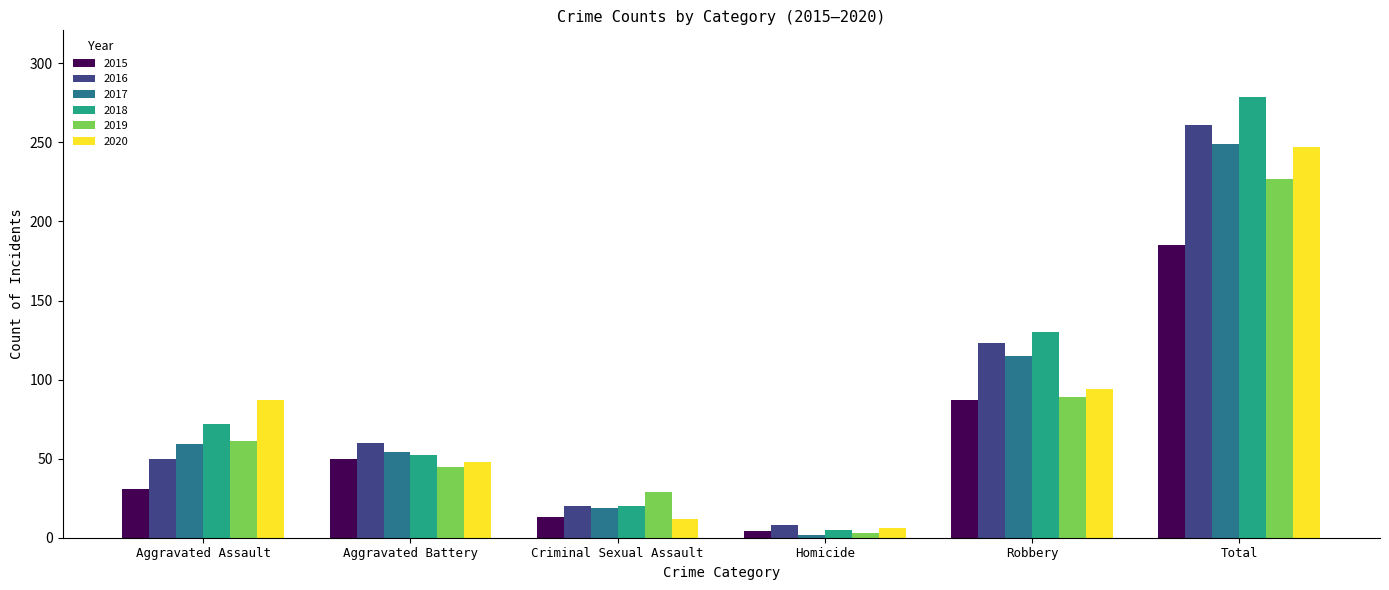

Which series has the widest spread of values?

2018